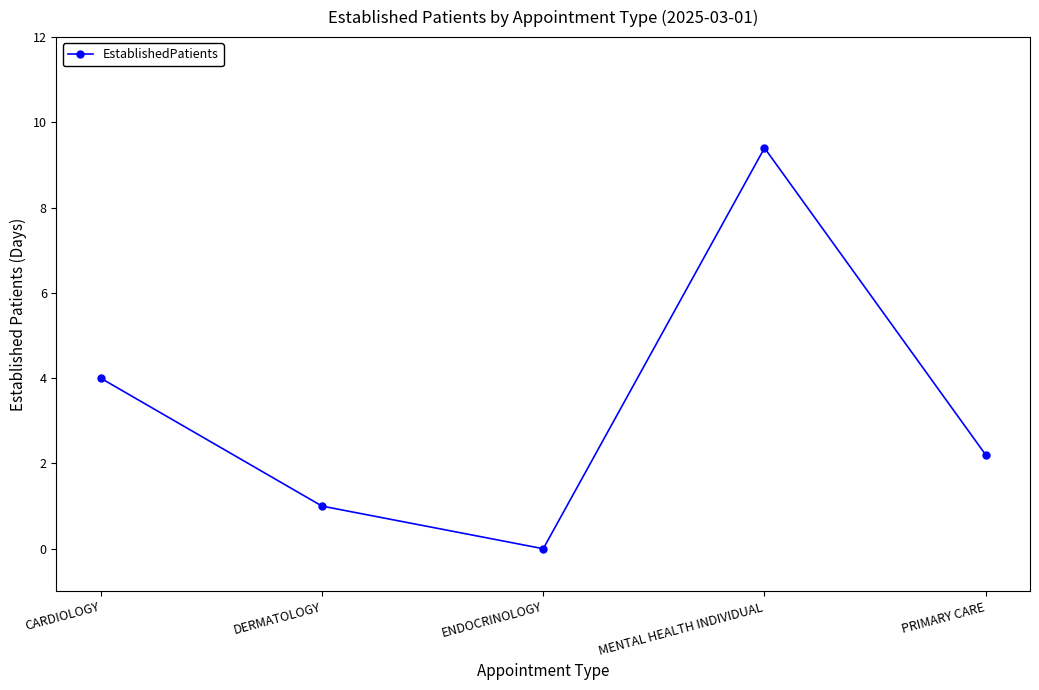

What is the greatest value displayed?

9.4